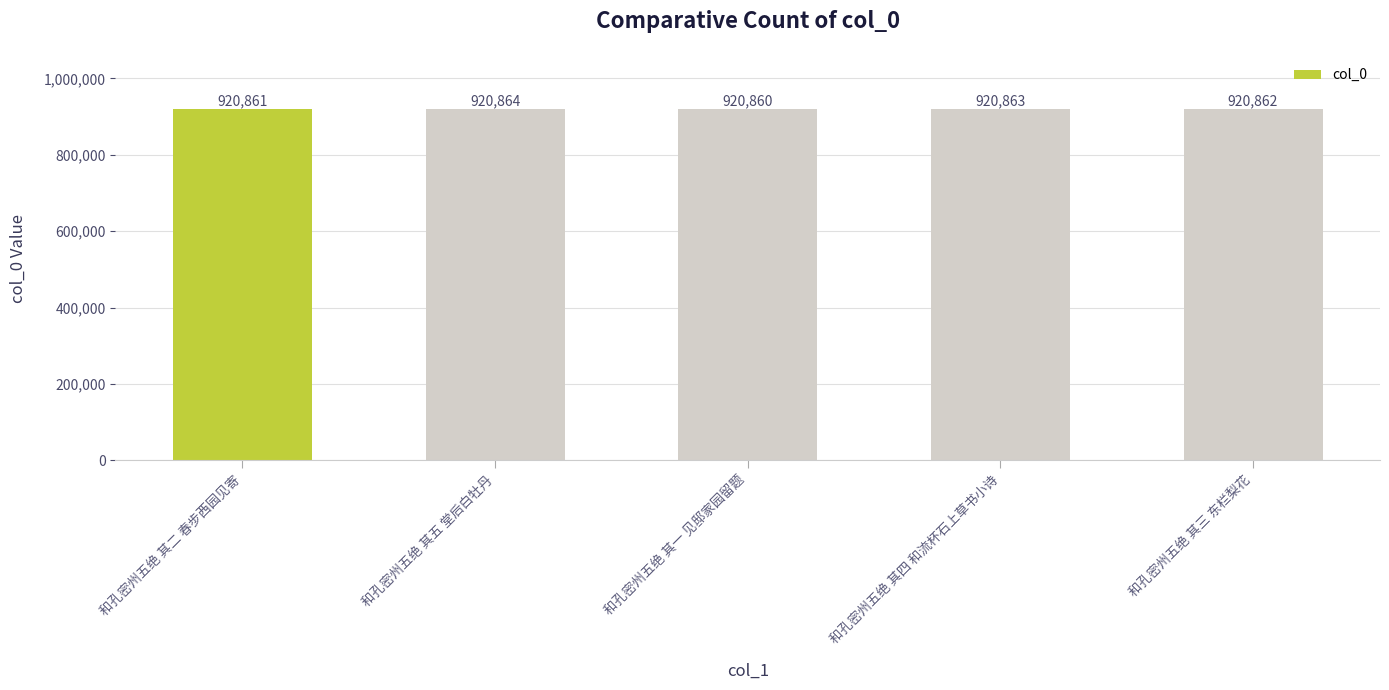

What is the average value?

920862